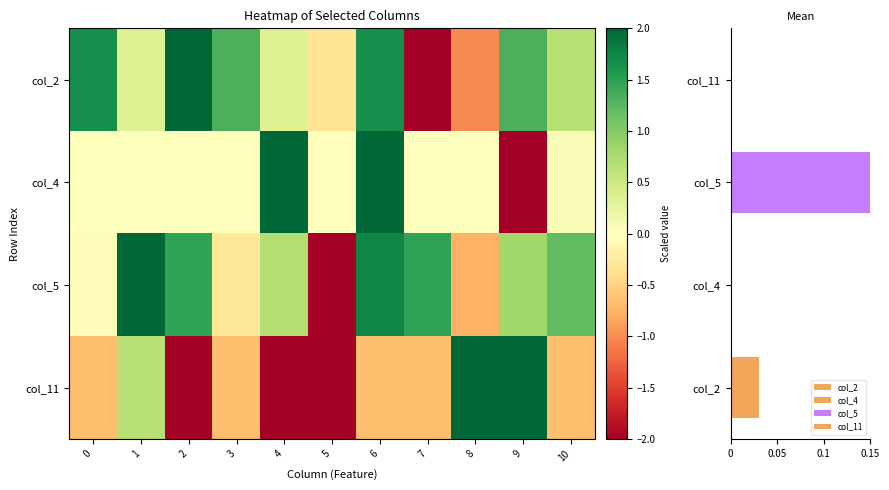

At which category is the sum across all series the highest?

6